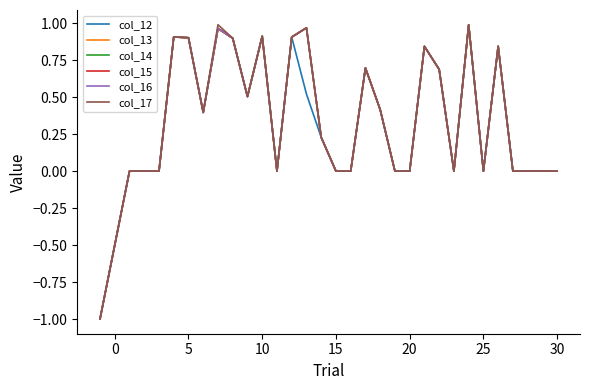

True or false: col_16 and col_13 intersect in this chart.

False